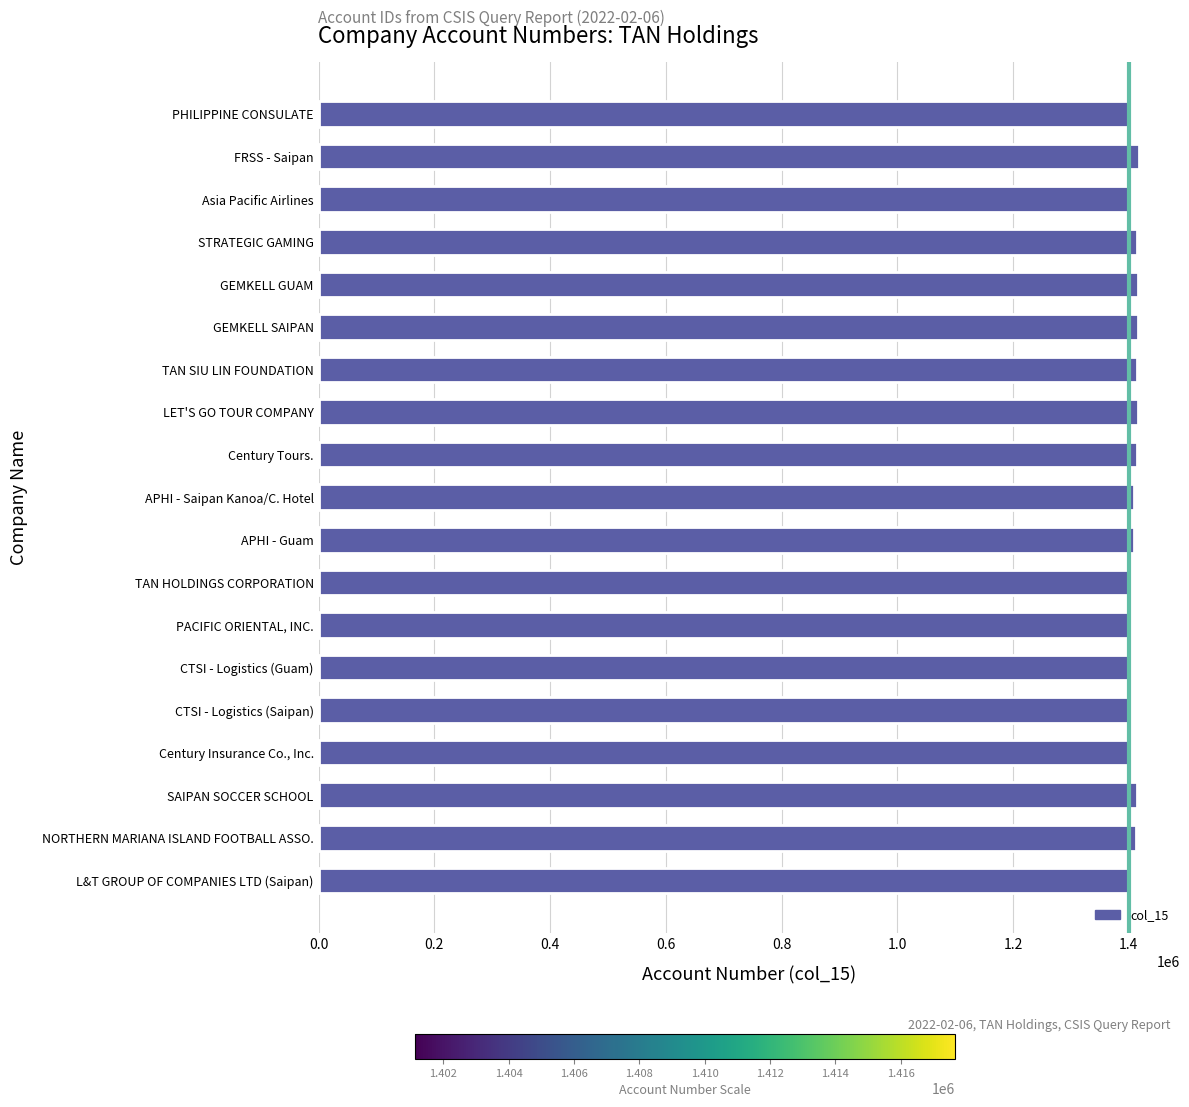

What is the ratio of the value at GEMKELL GUAM to the value at Century Tours.?

1.0